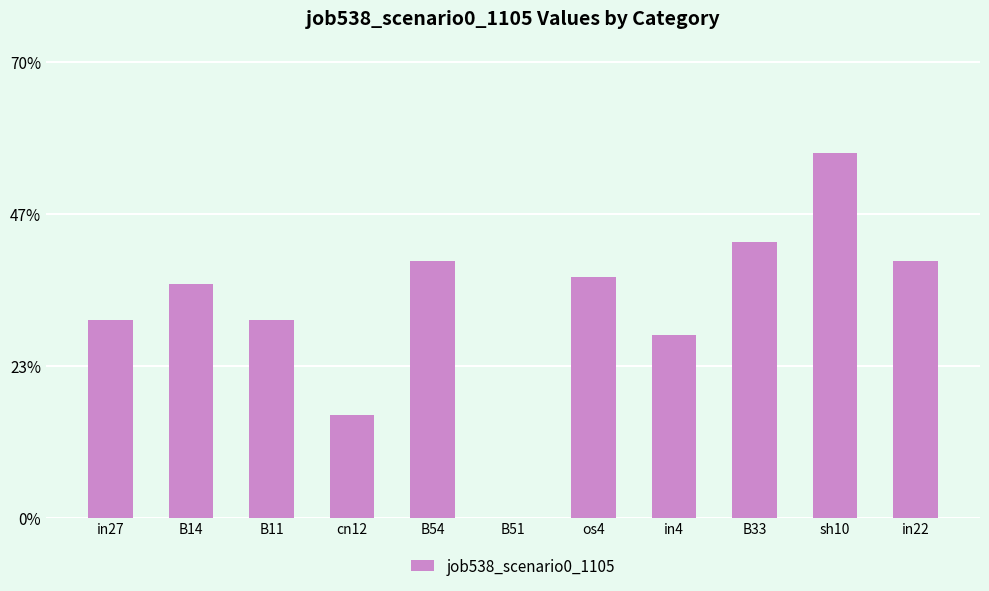

Reading right to left, extract all data points from this chart.

0.4	0.6	0.4	0.3	0.4	0.0	0.4	0.2	0.3	0.4	0.3